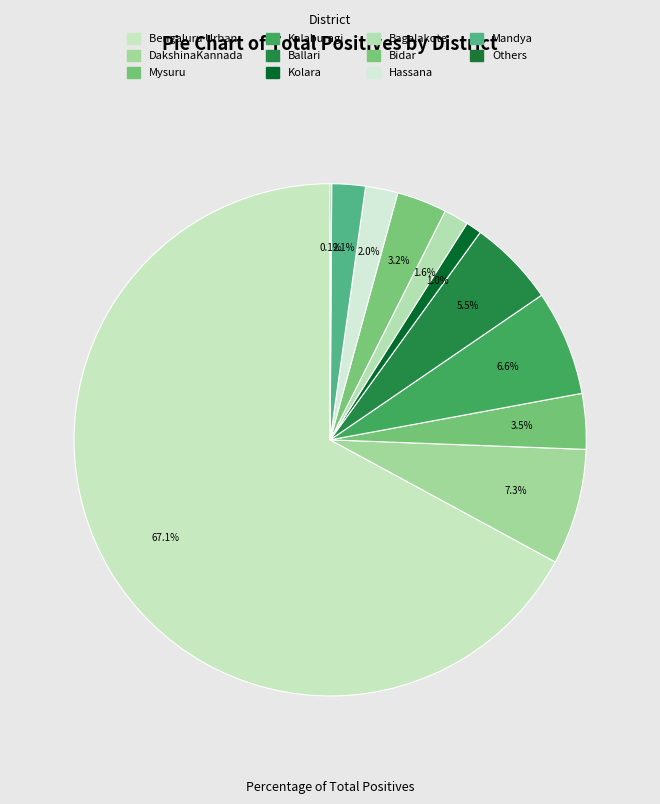

To the nearest percent, what is the difference between the largest and smallest slice percentages?

67%